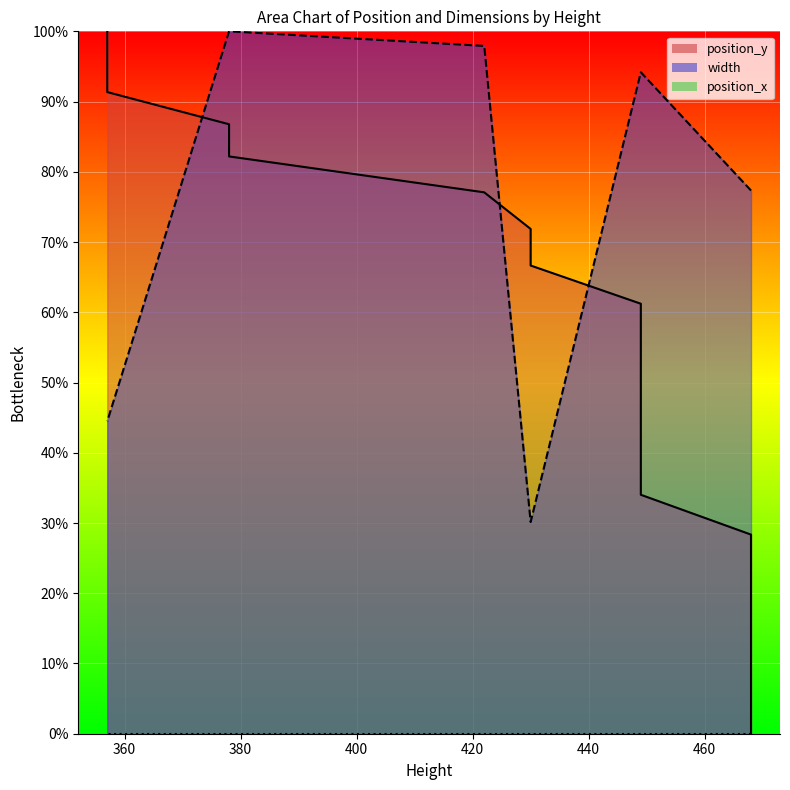

Which series has the largest total across all categories?

width_line